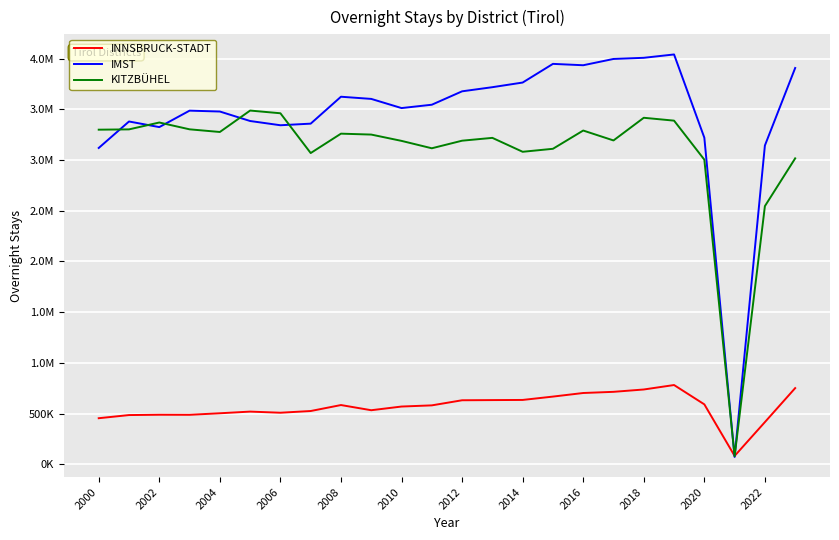

Between which two adjacent categories do INNSBRUCK-STADT and IMST first intersect?

20 and 21